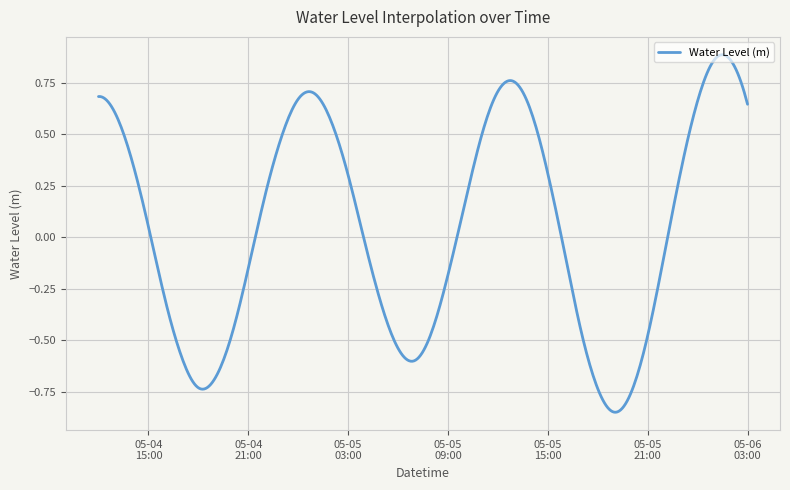

What is the difference between the maximum and minimum values?

1.7